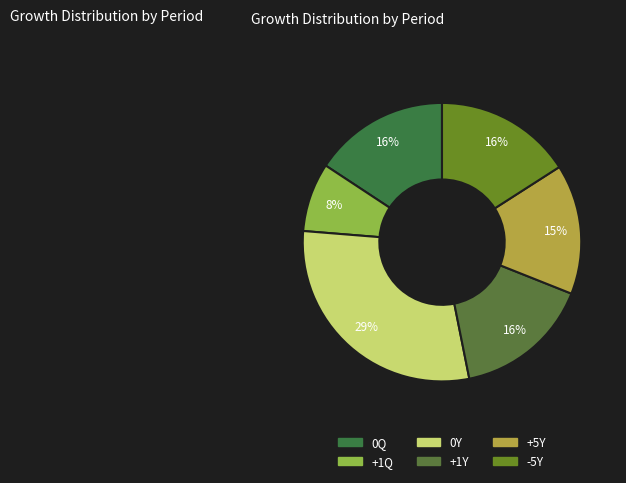

Is there any slice that represents more than half of the pie?

No